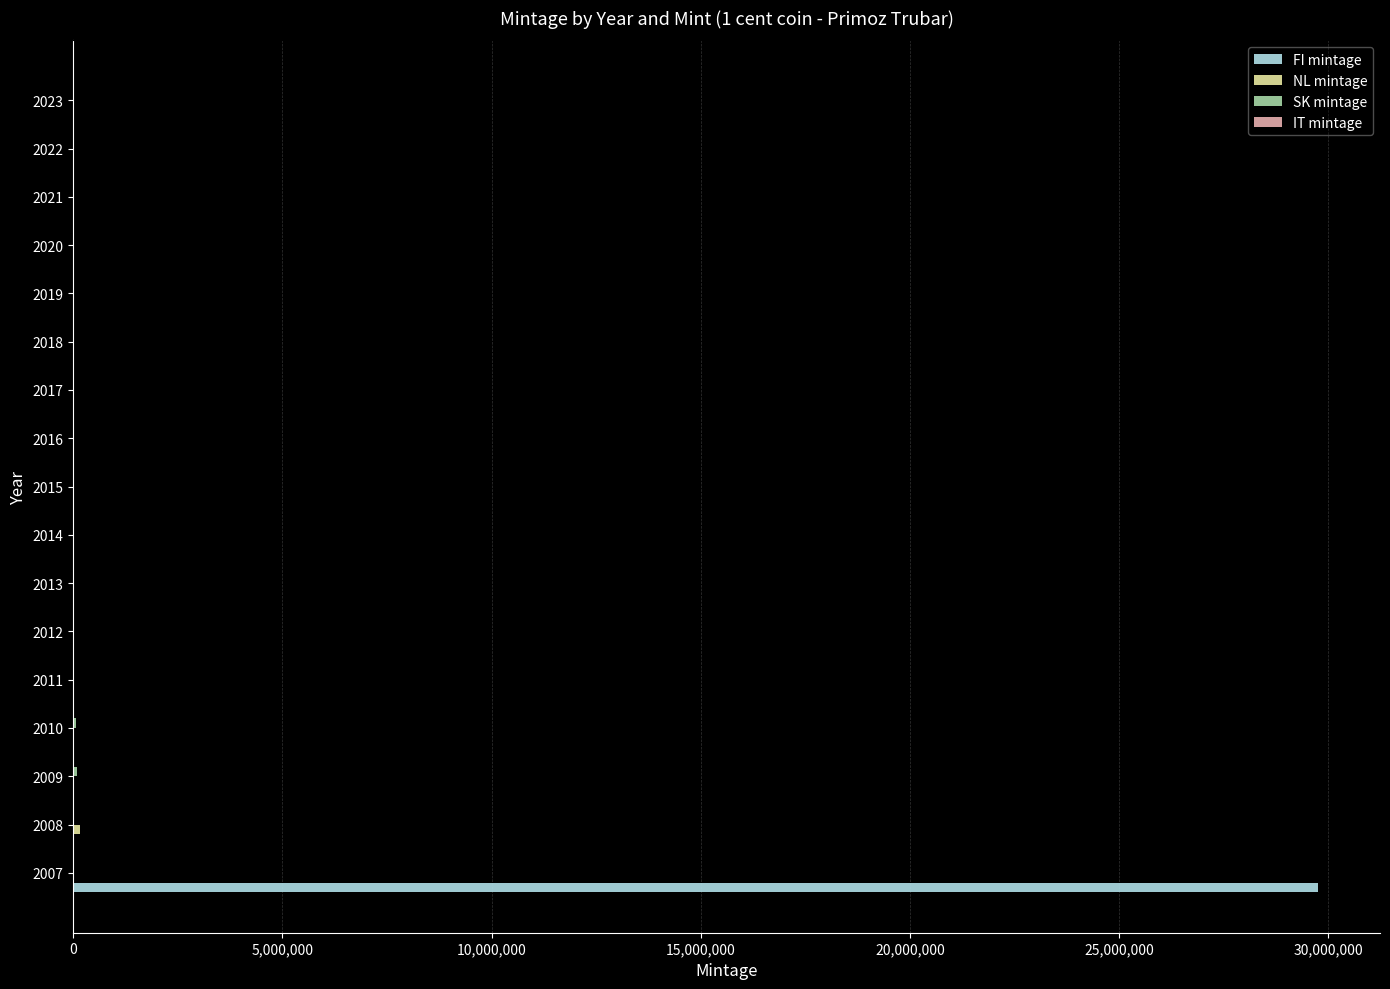

At which category is the sum across all series the highest?

2007